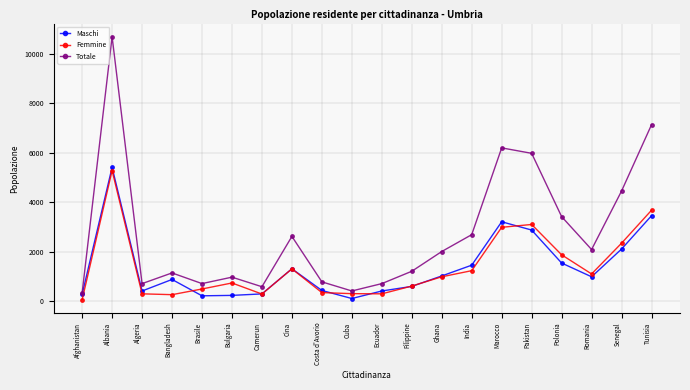

What is the difference between the Maschi values at Algeria and Bulgaria?

178